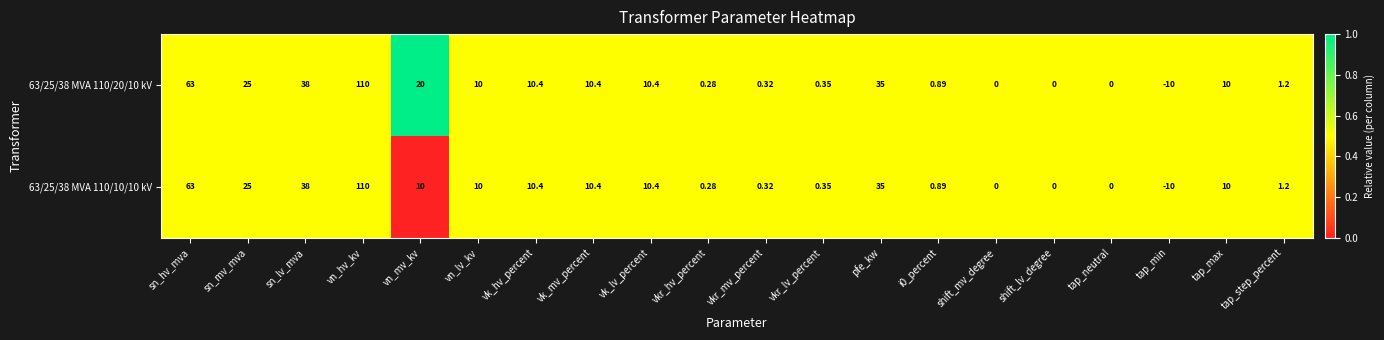

At which label does 63/25/38 MVA 110/10/10 kV first exceed 10?

sn_hv_mva